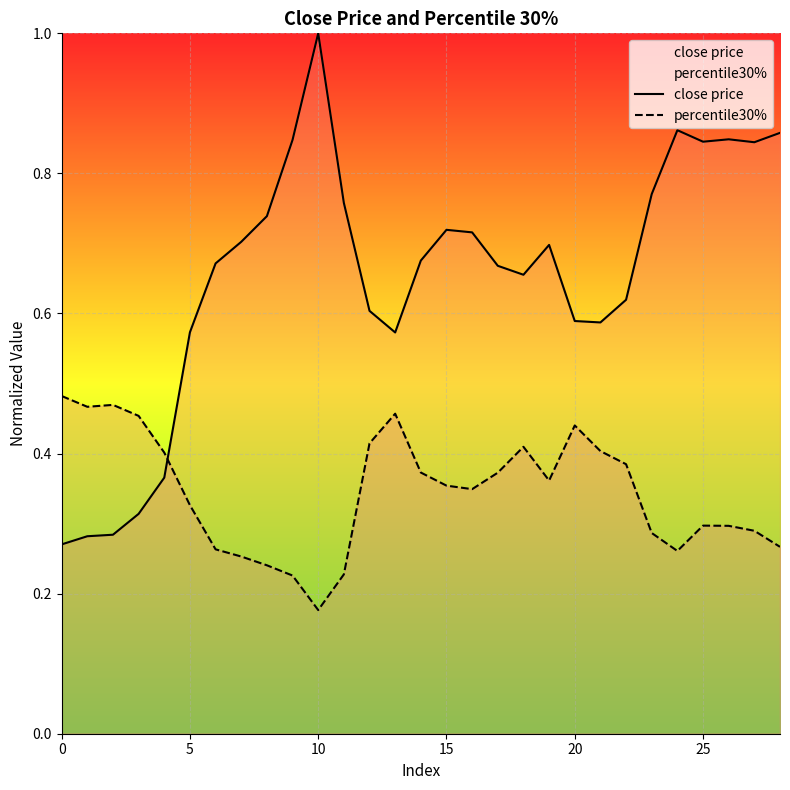

Which series has the largest range (max minus min)?

close price